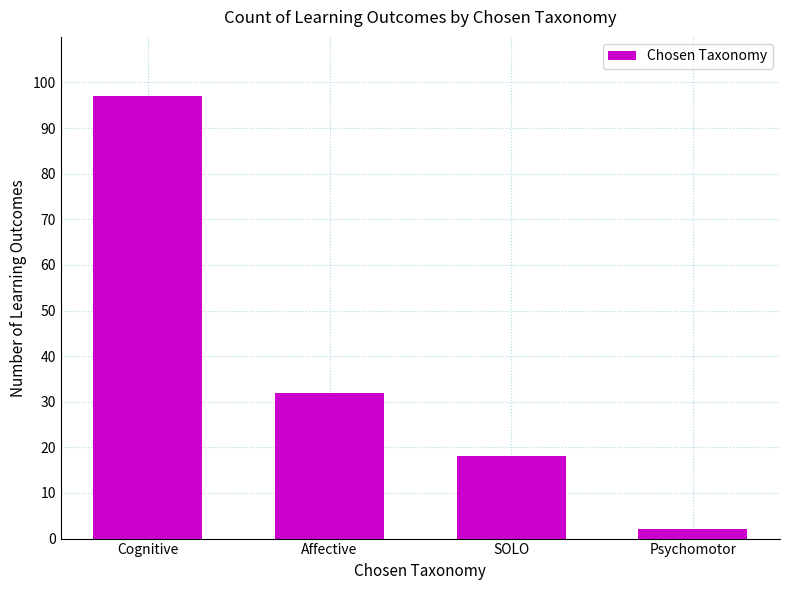

What is the sum of all values?

149